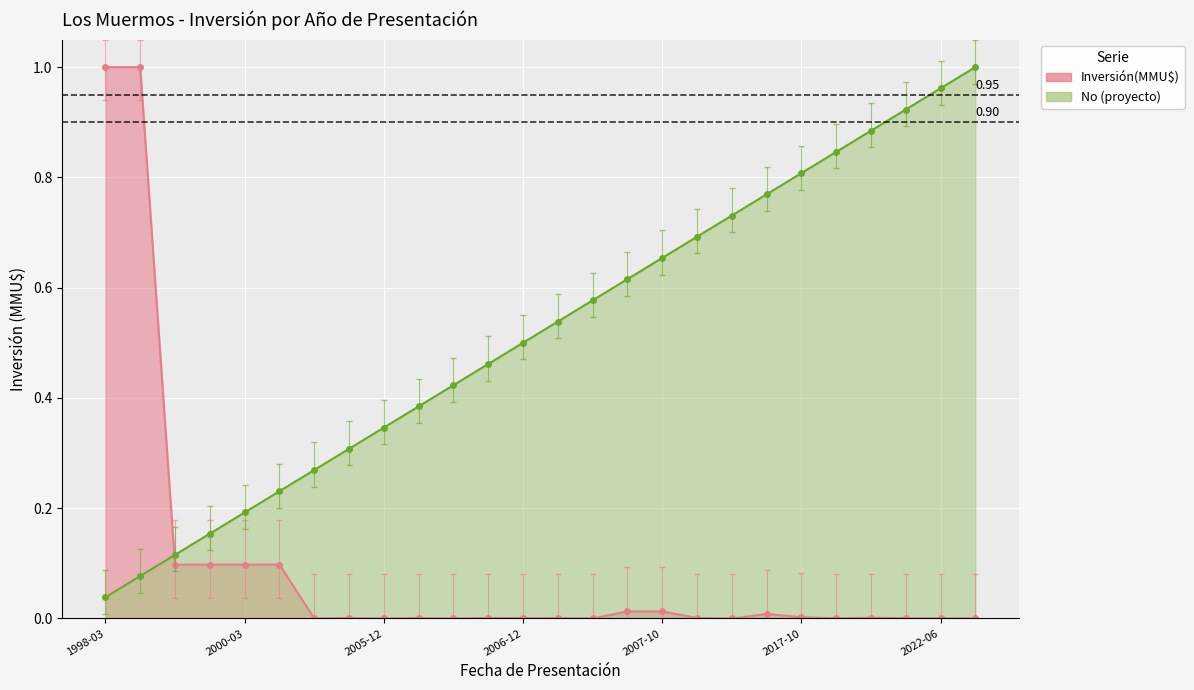

The value of Inversión(MMU$) at 2010-04-23 is 0.0. True or false?

True